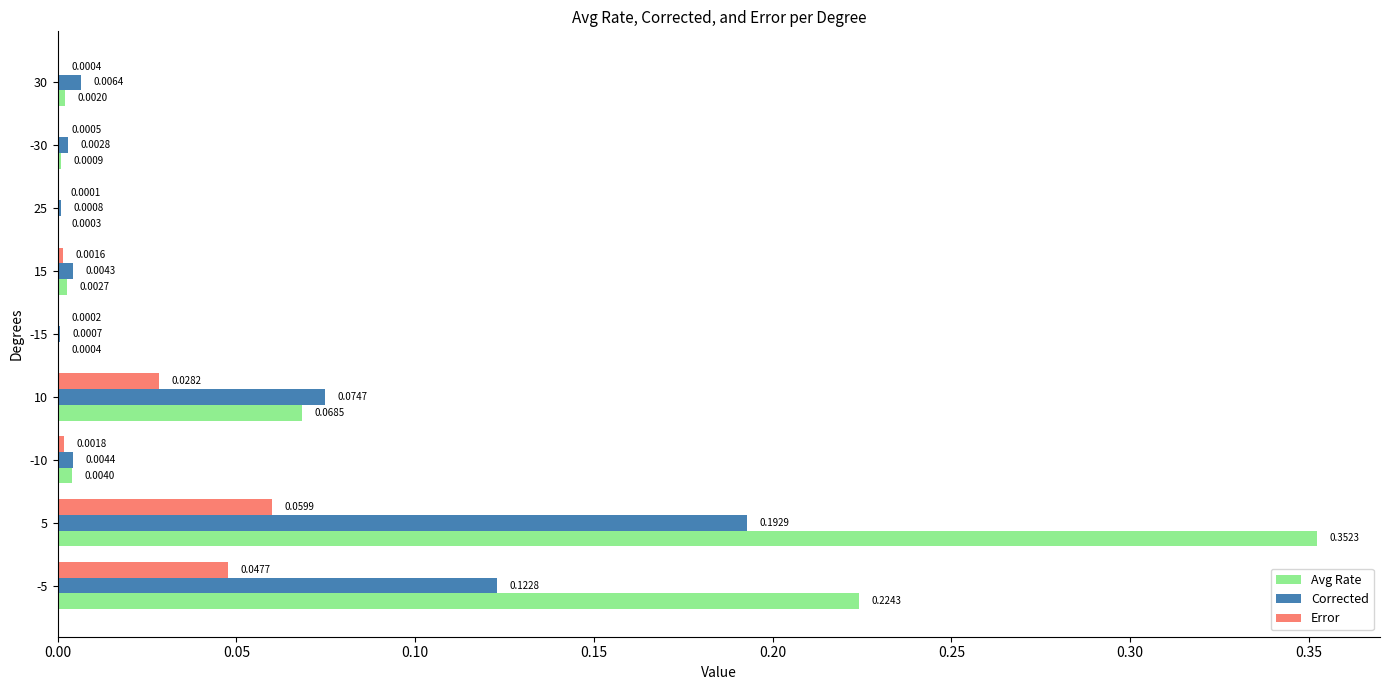

Between -5 and 10, which series saw the biggest shift?

Avg Rate